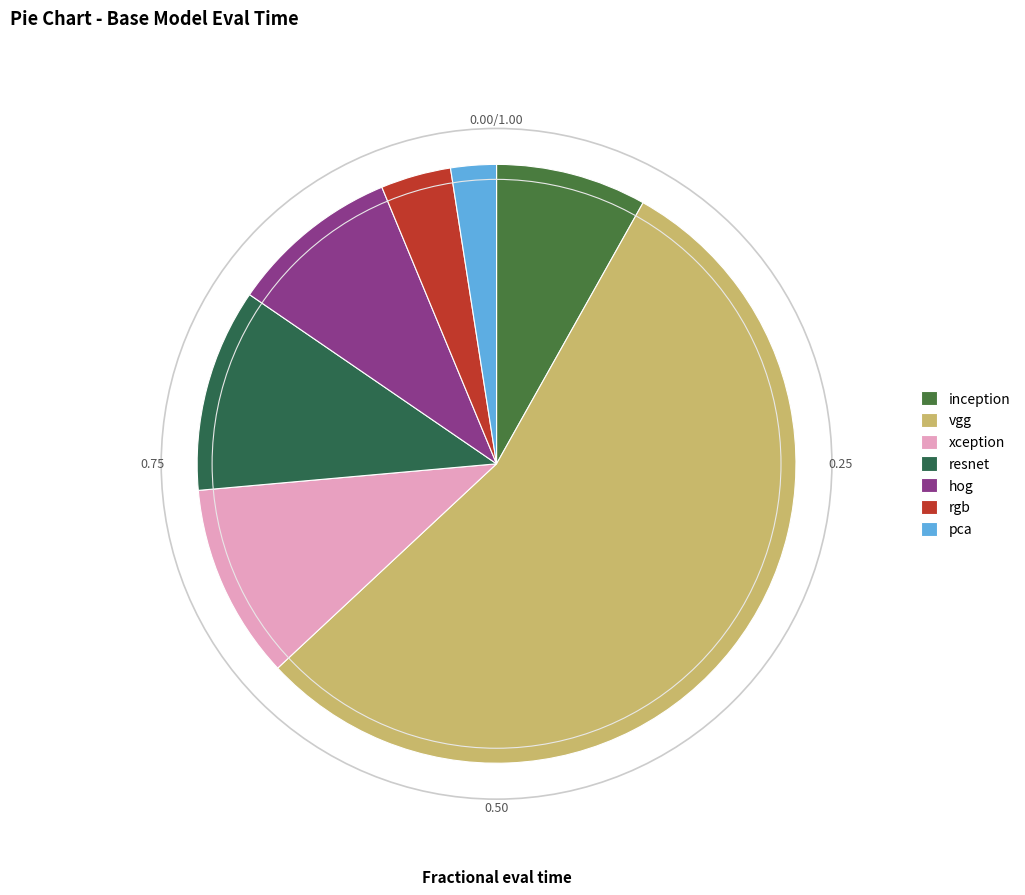

Which category has the biggest portion of the pie?

vgg